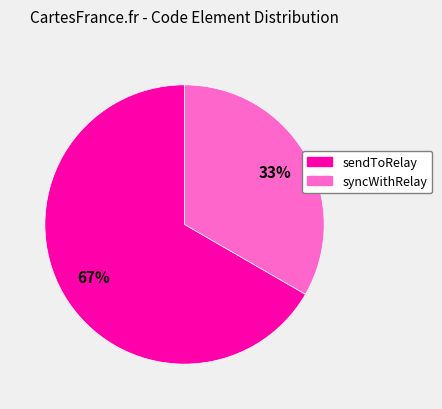

Is sendToRelay the majority of the pie?

Yes